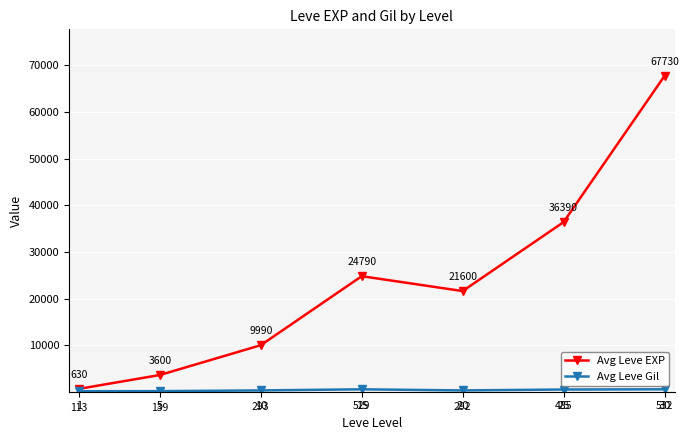

Count the number of categories in the chart.

7